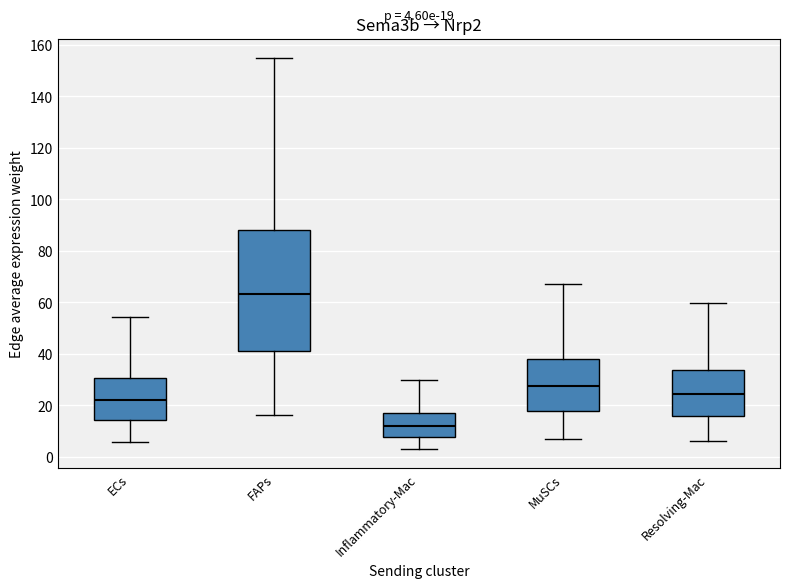

Which box has the lowest median line?

Inflammatory-Mac